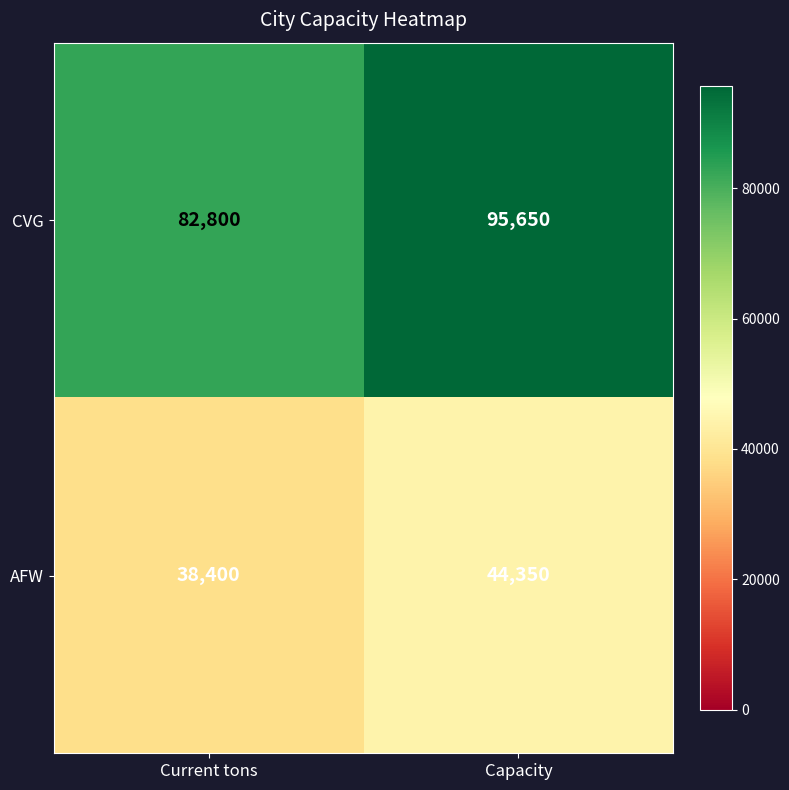

What is the lowest value of the AFW series?

38400